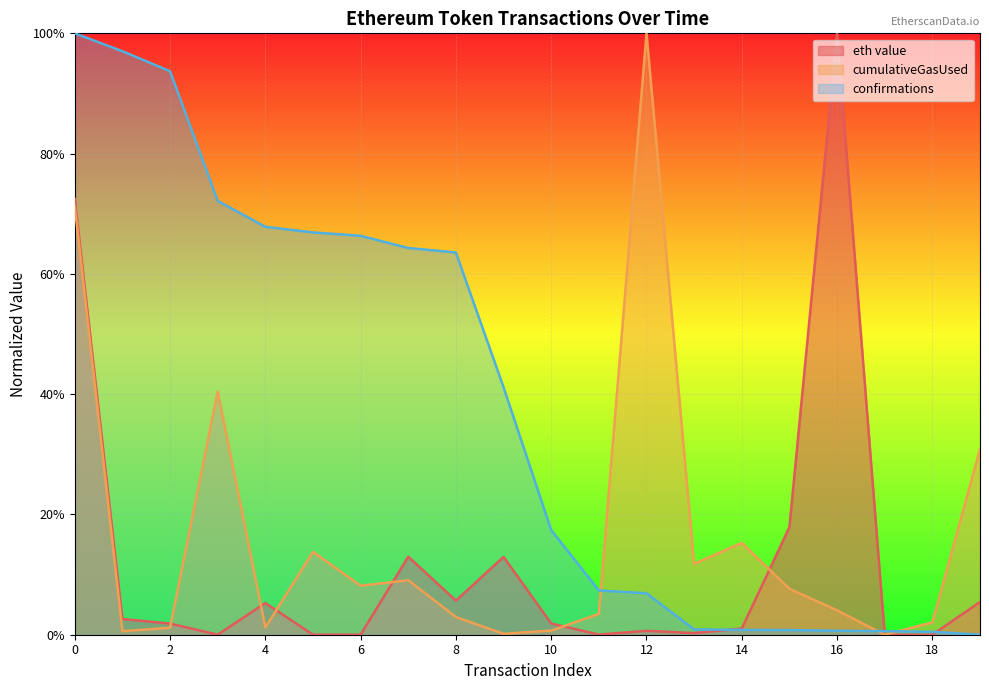

What is the difference between the second highest and minimum values in the eth value series?

0.7